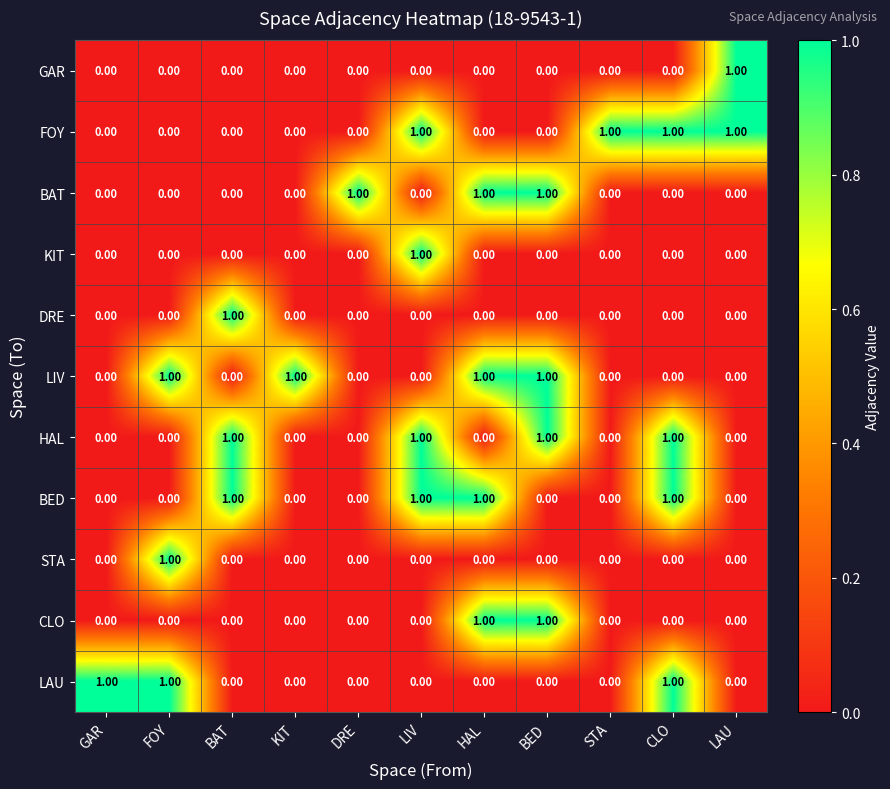

At how many categories does at least one series exceed 0?

11